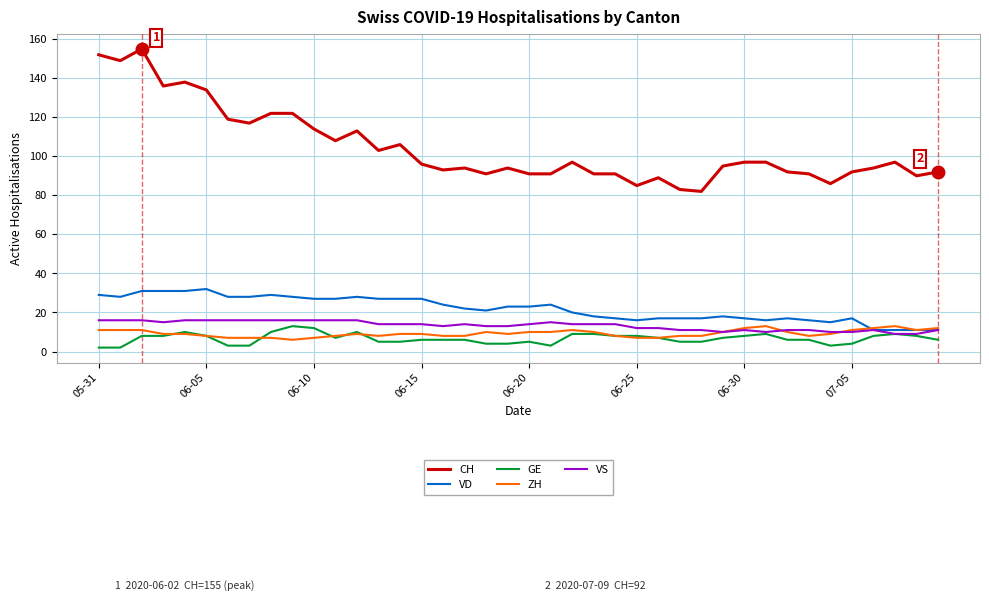

What is the lowest value of the ZH series?

6